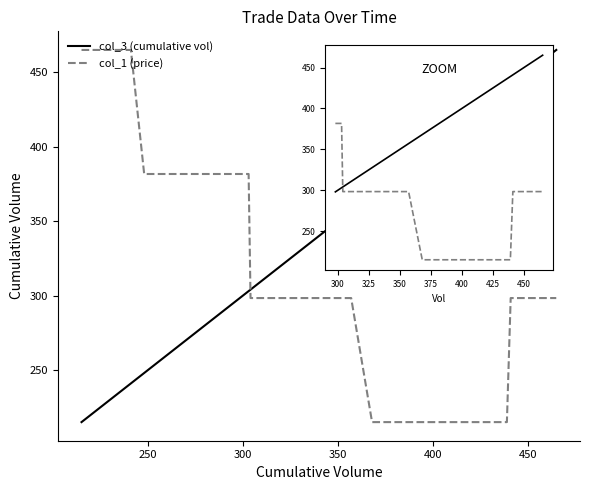

How many series are shown in this chart?

2